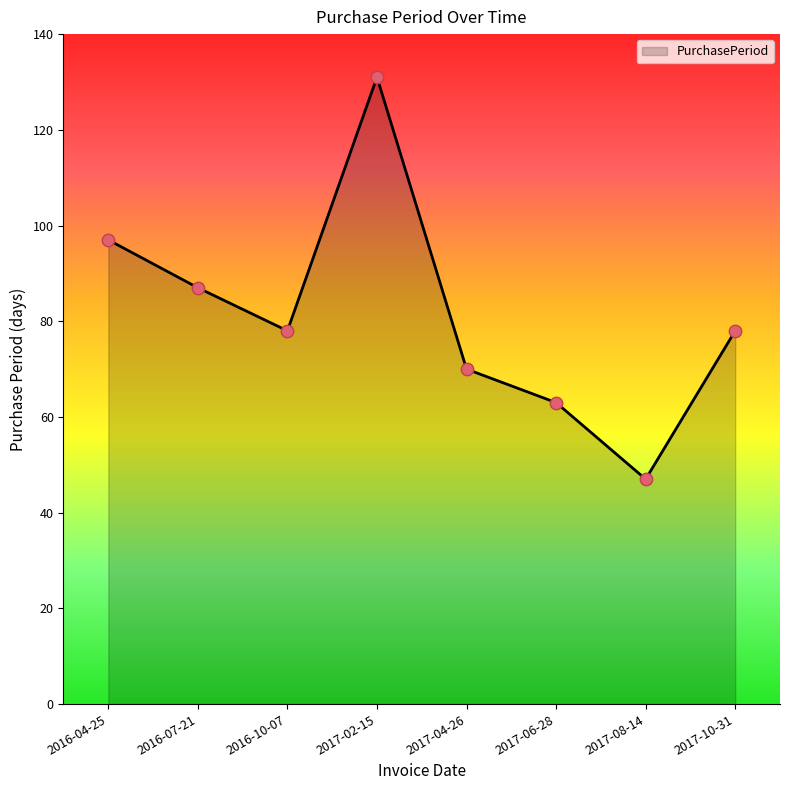

What is the ratio of the value at 2017-04-26 to the value at 2016-04-25?

0.7